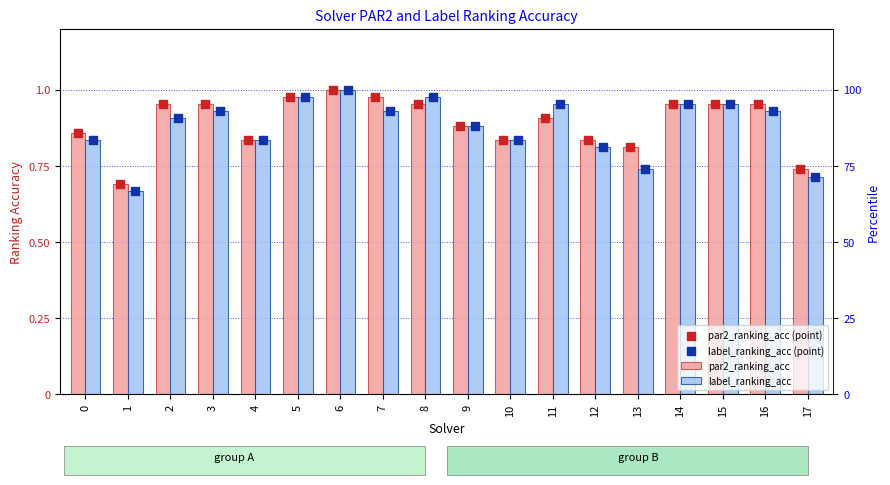

What is the total value across all series at 3?

3.8